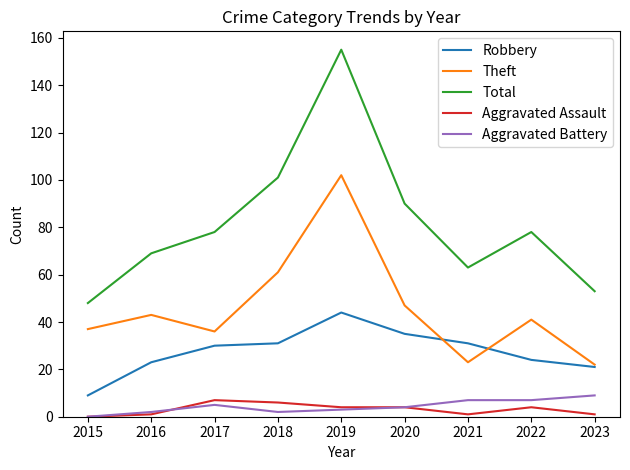

What is the difference between the second highest and second lowest values in the Total series?

48